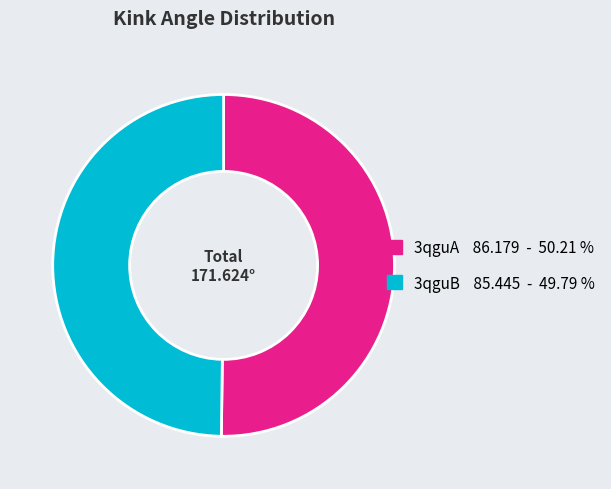

Is the sum of 3qguA and 3qguB greater than half?

Yes